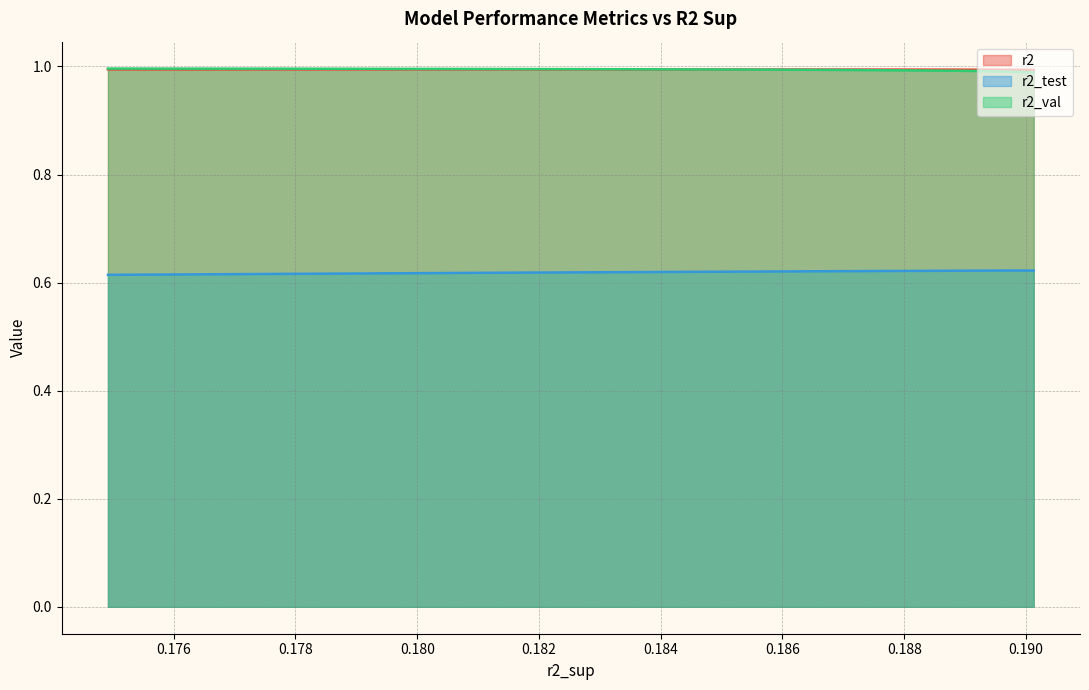

At how many categories does at least one series exceed 0?

10